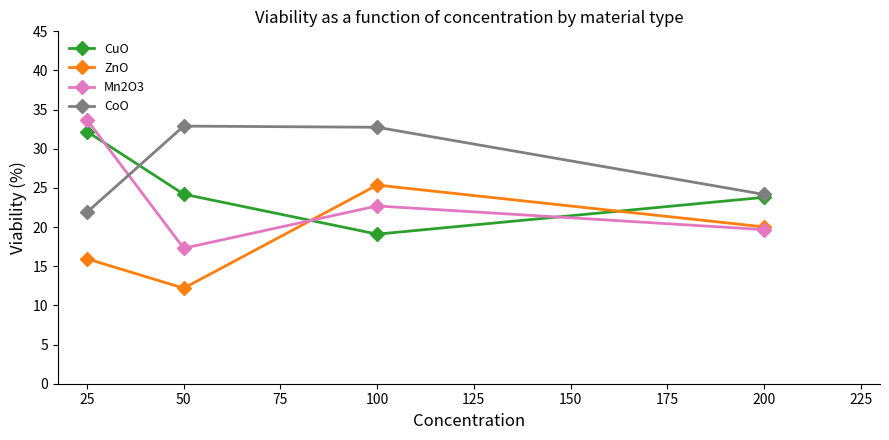

What is the maximum value for Mn2O3?

33.7